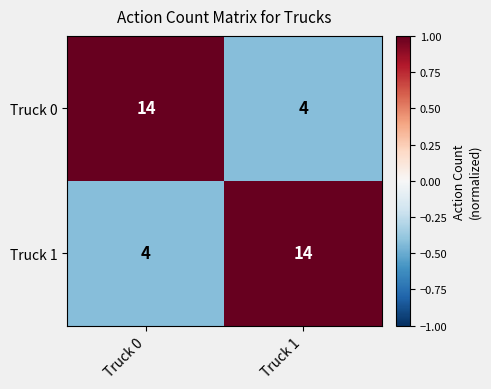

Reading left to right, list all the values displayed in this chart.

Truck 0: Truck 0=14	Truck 1=4
Truck 1: Truck 0=4	Truck 1=14